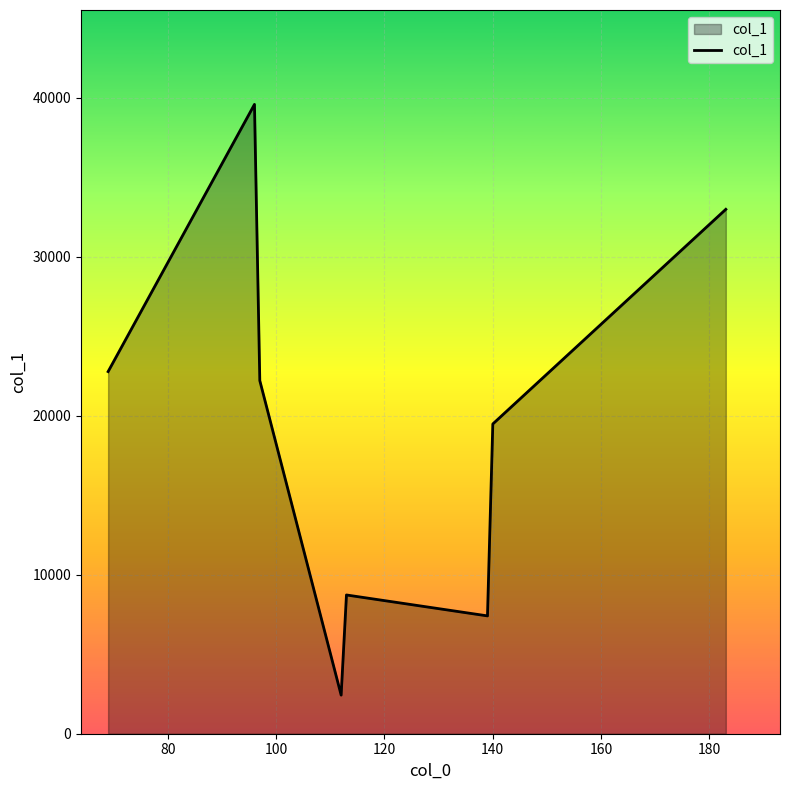

How many interior local peaks (higher than both neighbors) does the data have?

2